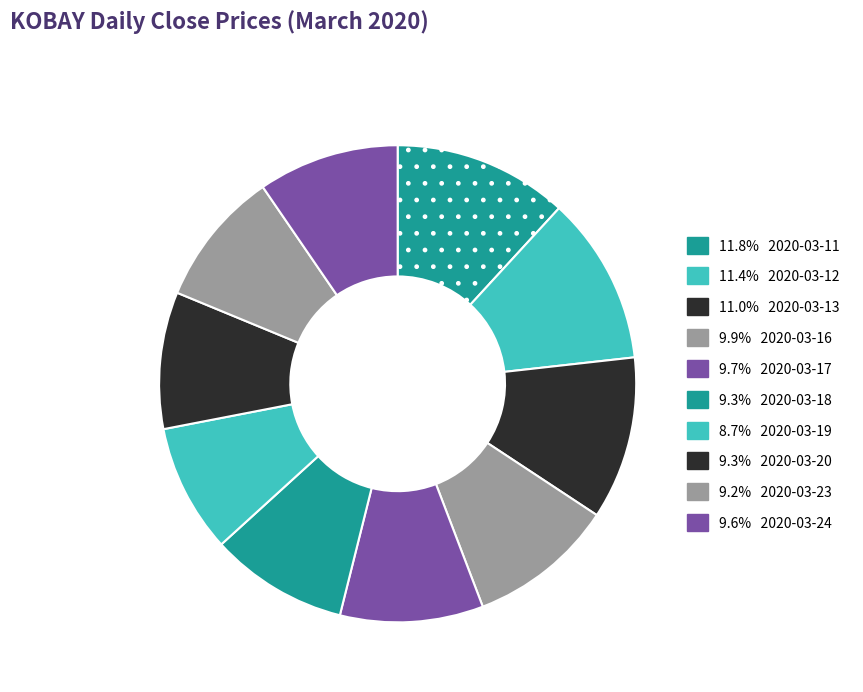

Count the number of slices in the pie.

10